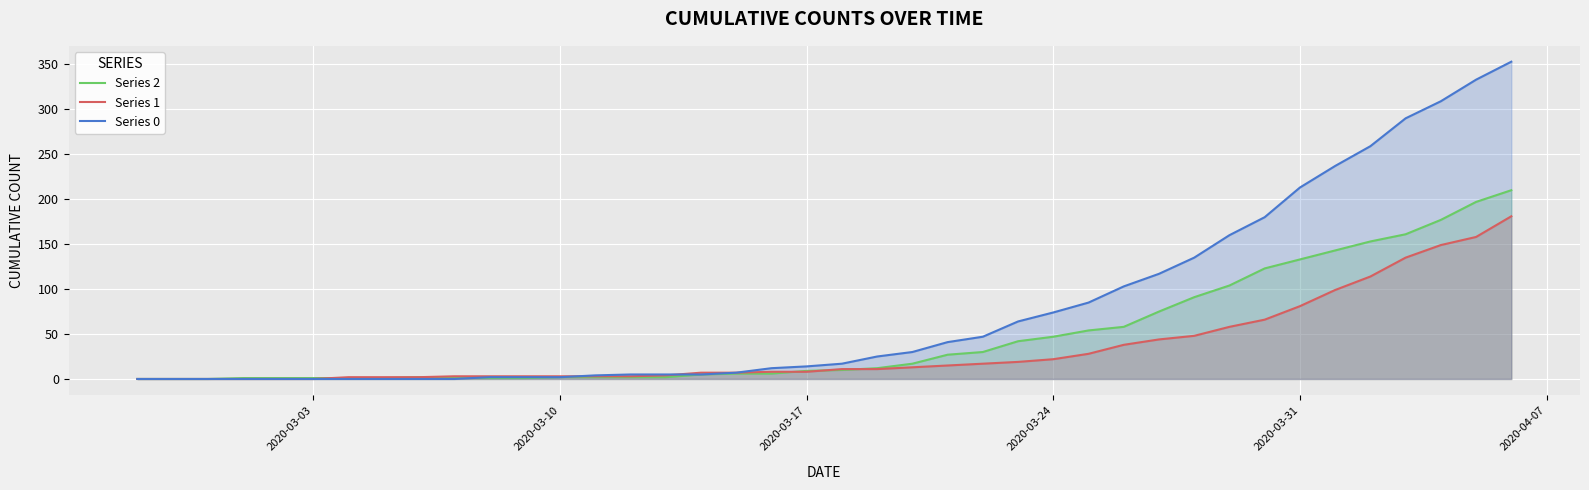

Count the number of categories in the chart.

40